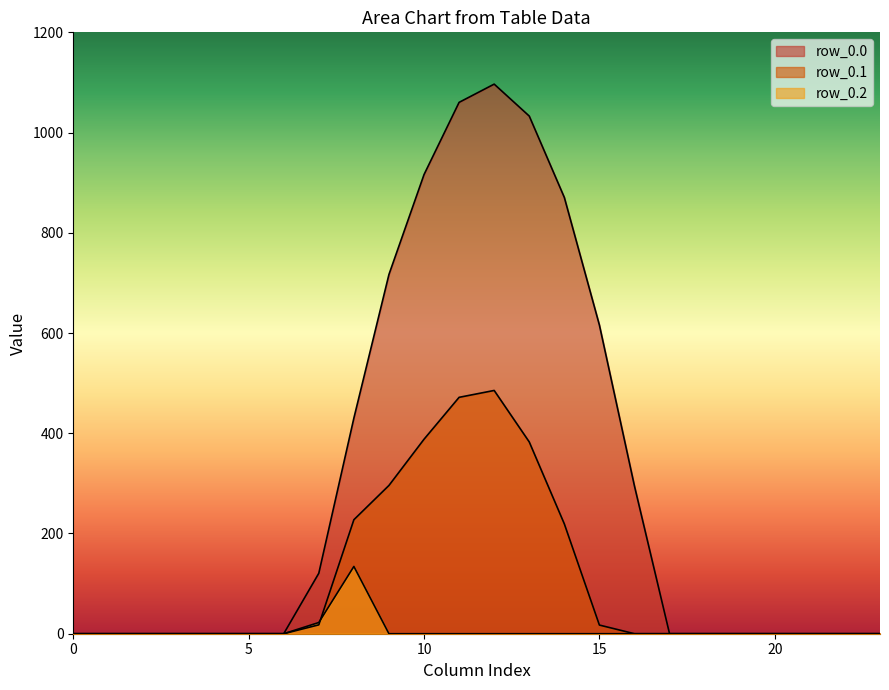

Reading right to left, list all the values displayed in this chart.

row_0.0: 23=0.0	22=0.0	21=0.0	20=0.0	19=0.0	18=0.0	17=0.0	16=294.5	15=615.9	14=870.6	13=1032.9	12=1096.7	11=1060.3	10=916.2	9=716.9	8=430.3	7=120.6	6=0.0	5=0.0	4=0.0	3=0.0	2=0.0	1=0.0	0=0.0
row_0.1: 23=0.0	22=0.0	21=0.0	20=0.0	19=0.0	18=0.0	17=0.0	16=0.0	15=17.3	14=219.2	13=382.7	12=485.4	11=471.7	10=388.1	9=295.9	8=227.5	7=17.7	6=0.0	5=0.0	4=0.0	3=0.0	2=0.0	1=0.0	0=0.0
row_0.2: 23=0.0	22=0.0	21=0.0	20=0.0	19=0.0	18=0.0	17=0.0	16=0.0	15=0.0	14=0.0	13=0.0	12=0.0	11=0.0	10=0.0	9=0.0	8=134.2	7=22.3	6=0.0	5=0.0	4=0.0	3=0.0	2=0.0	1=0.0	0=0.0